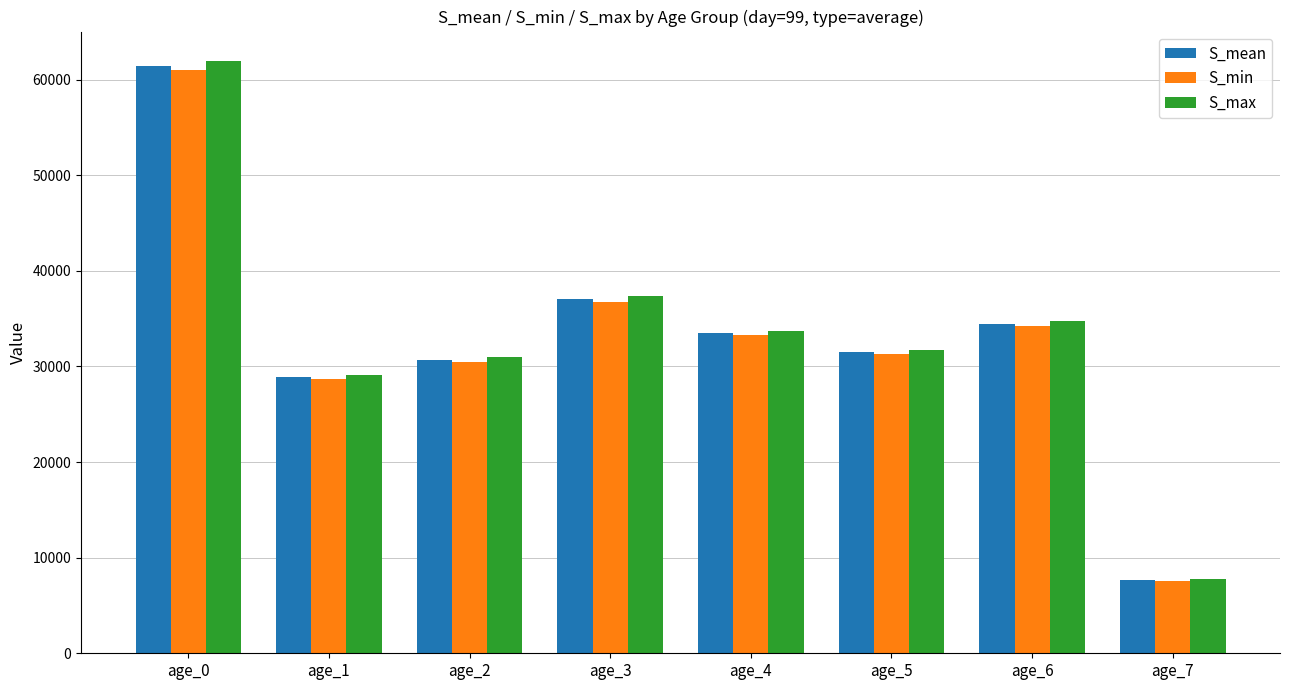

What is the difference between the maximum and second lowest values in the S_mean series?

32549.4